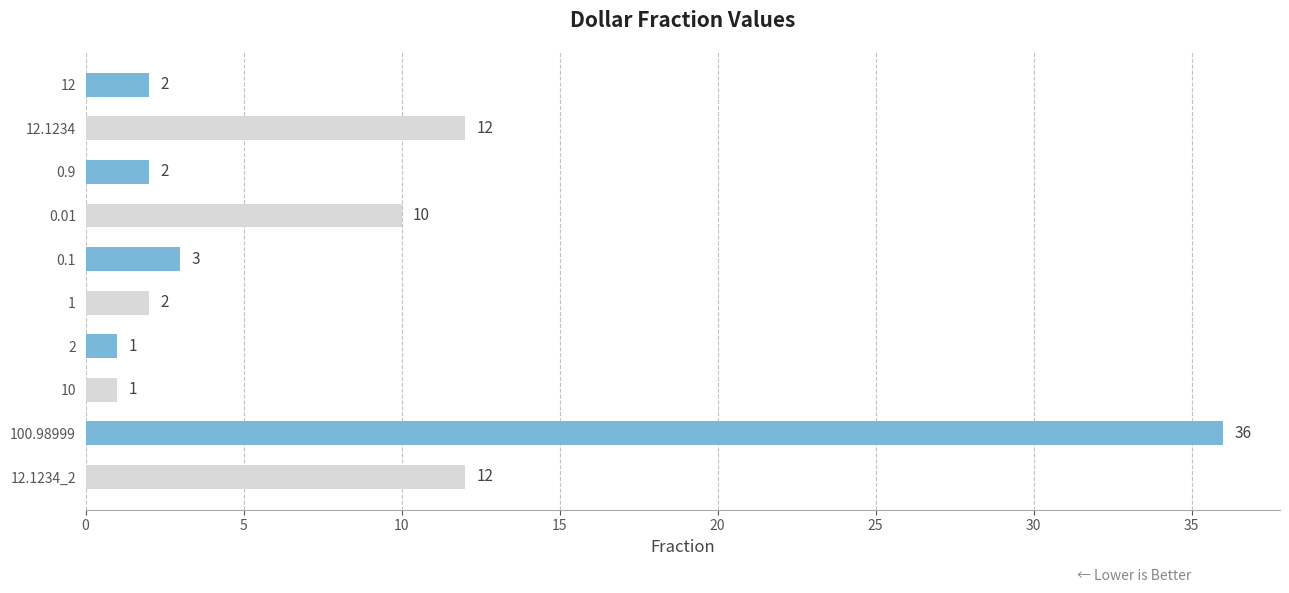

What is the minimum value shown in the chart?

1